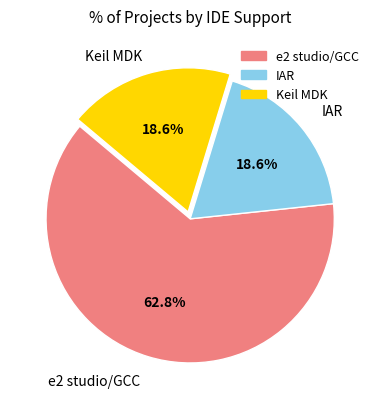

The Keil MDK slice represents 9% of the pie. True or false?

False